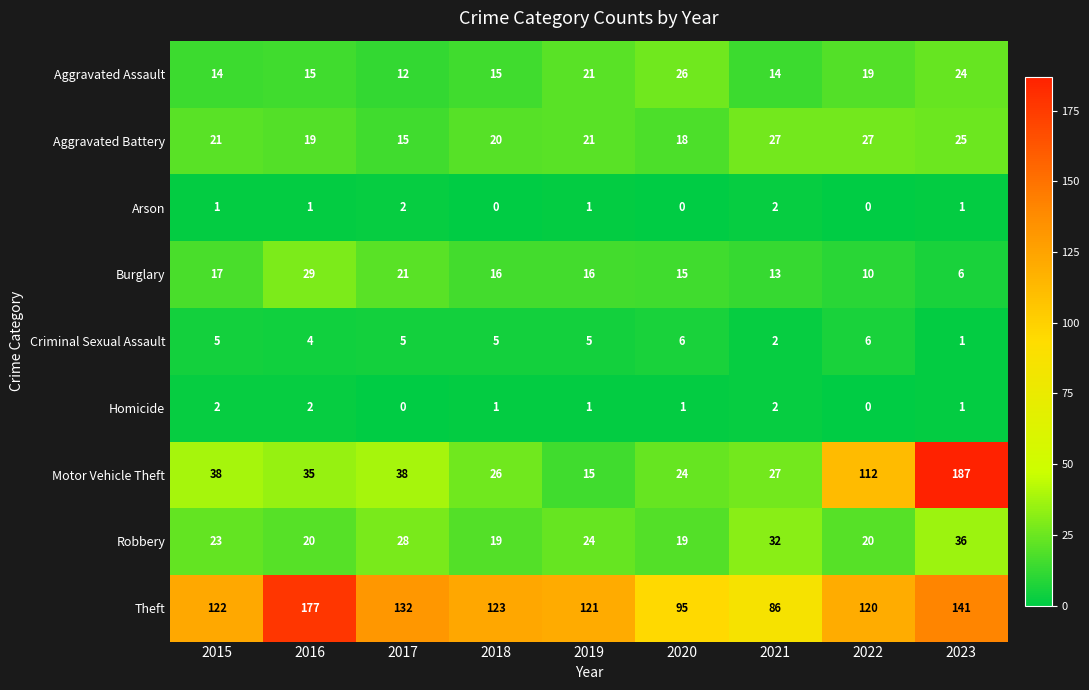

How many data points does each series have?

9